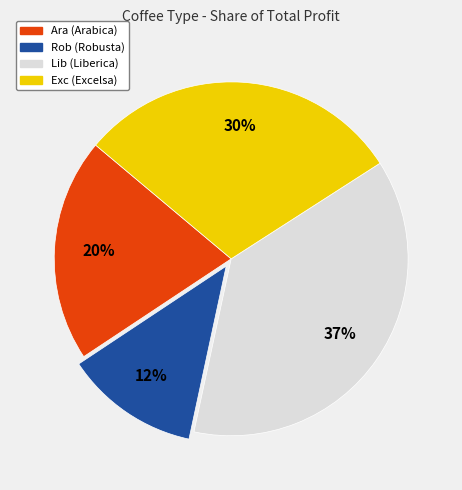

Rank the categories by value from lowest to highest.

Rob, Ara, Exc, Lib